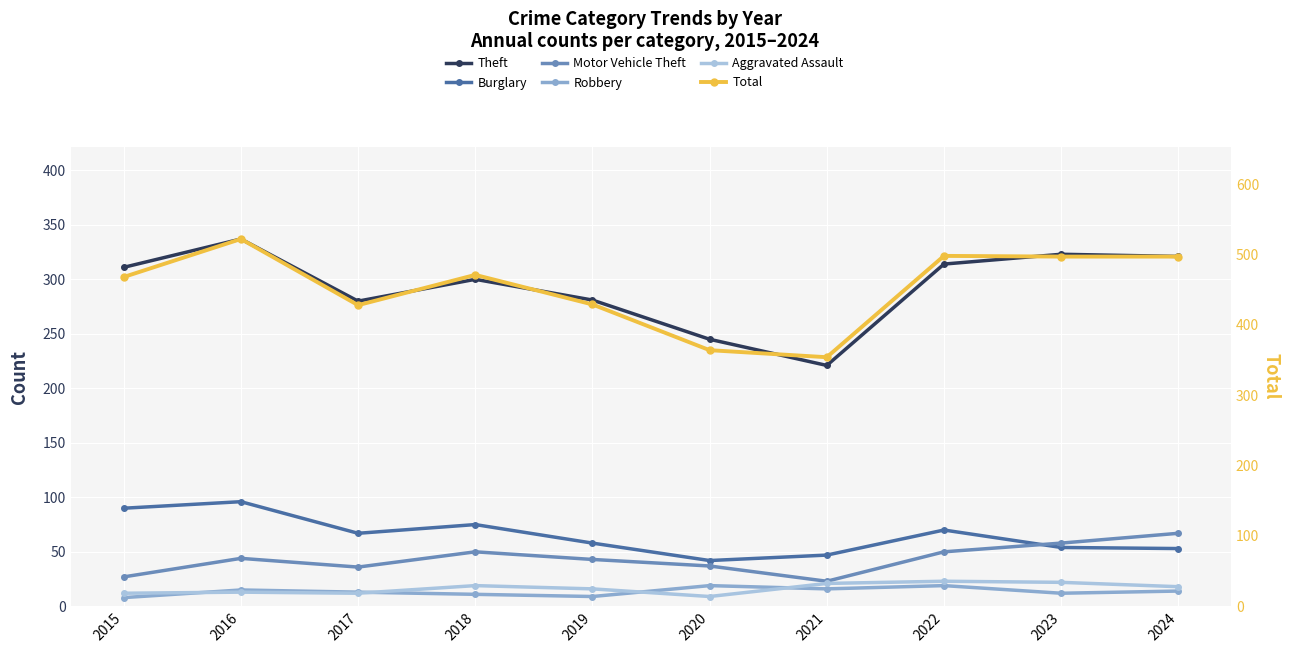

Count the number of categories in the chart.

10